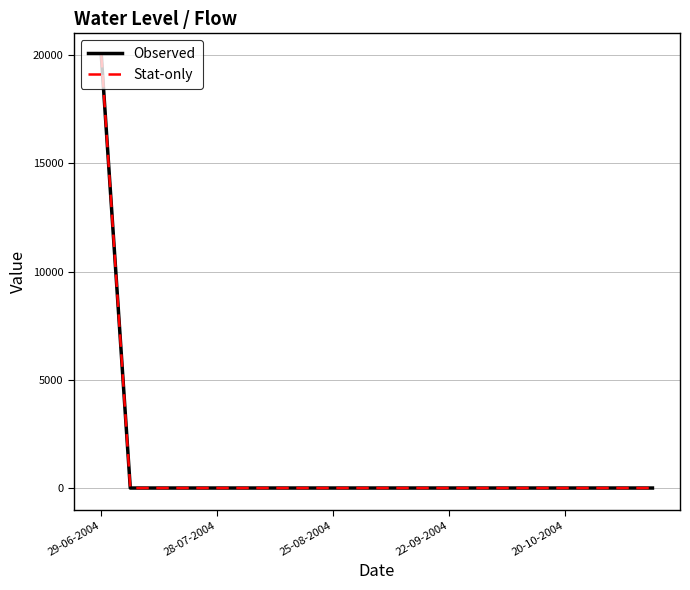

Rank the categories by Observed value from lowest to highest.

28-07-2004, 25-08-2004, 22-09-2004, 20-10-2004, 5, 6, 7, 8, 9, 10, 11, 12, 13, 14, 15, 16, 17, 18, 19, 29-06-2004